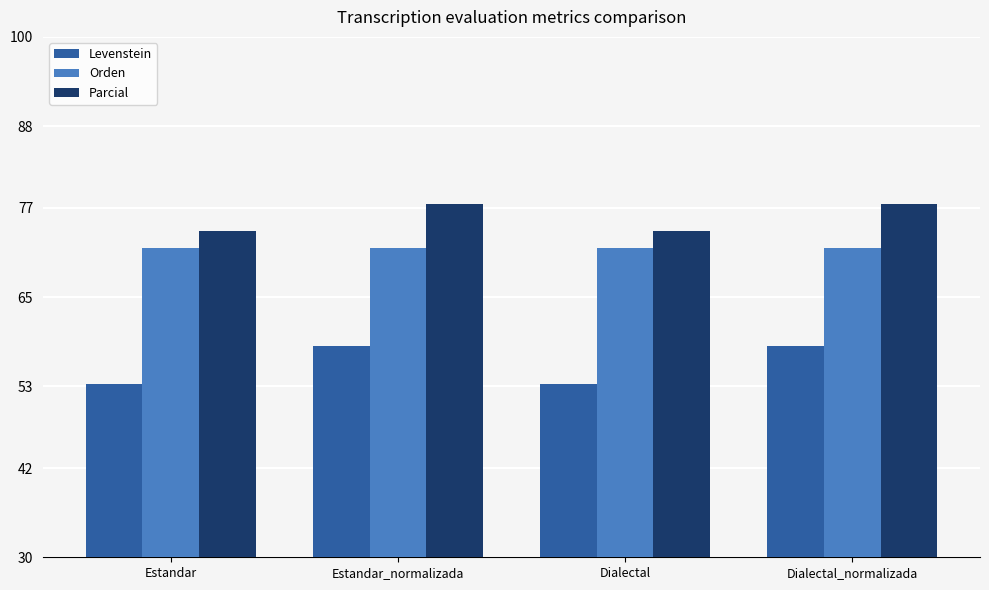

Read the Orden value at Dialectal_normalizada.

71.6